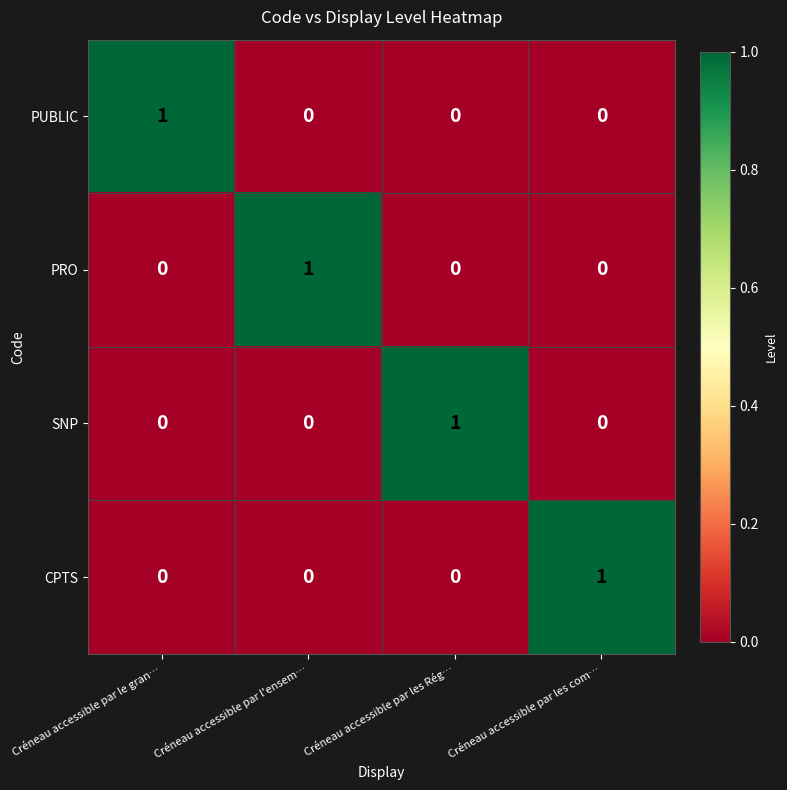

Which category has the highest value in the CPTS series?

Créneau accessible par les com…